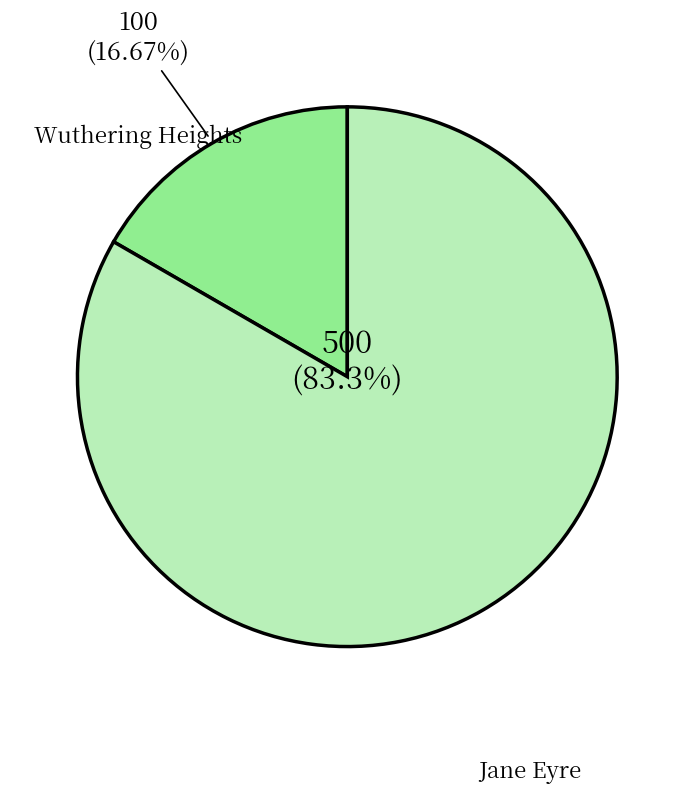

How many slices are in this pie chart?

2